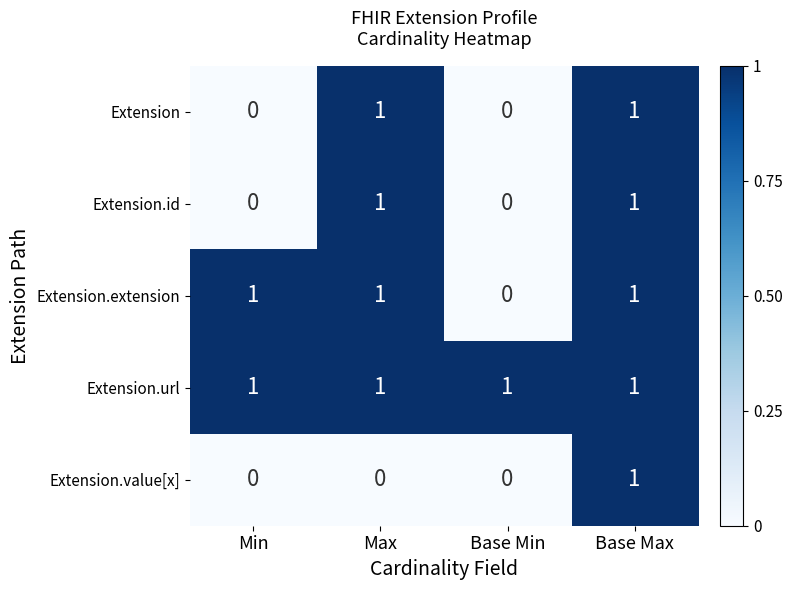

Count the number of categories in the chart.

4